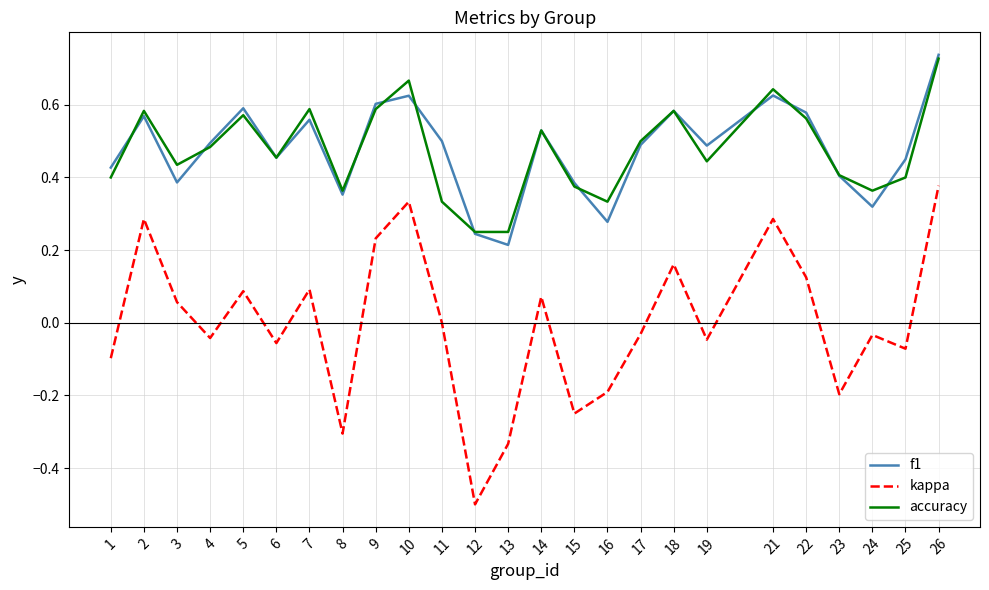

What are all the series names shown in the legend?

f1, kappa, accuracy